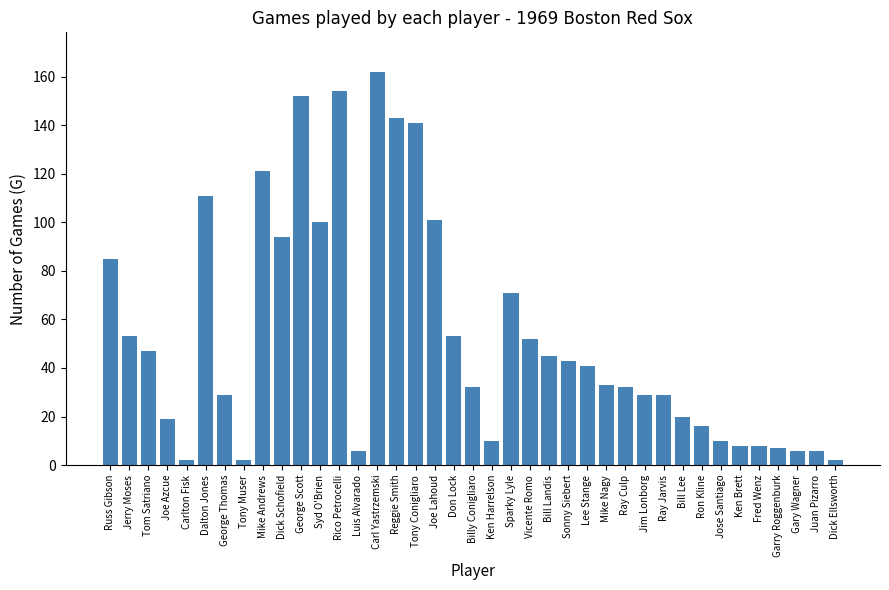

What is the label of the 32nd bar from the left?

Ron Kline